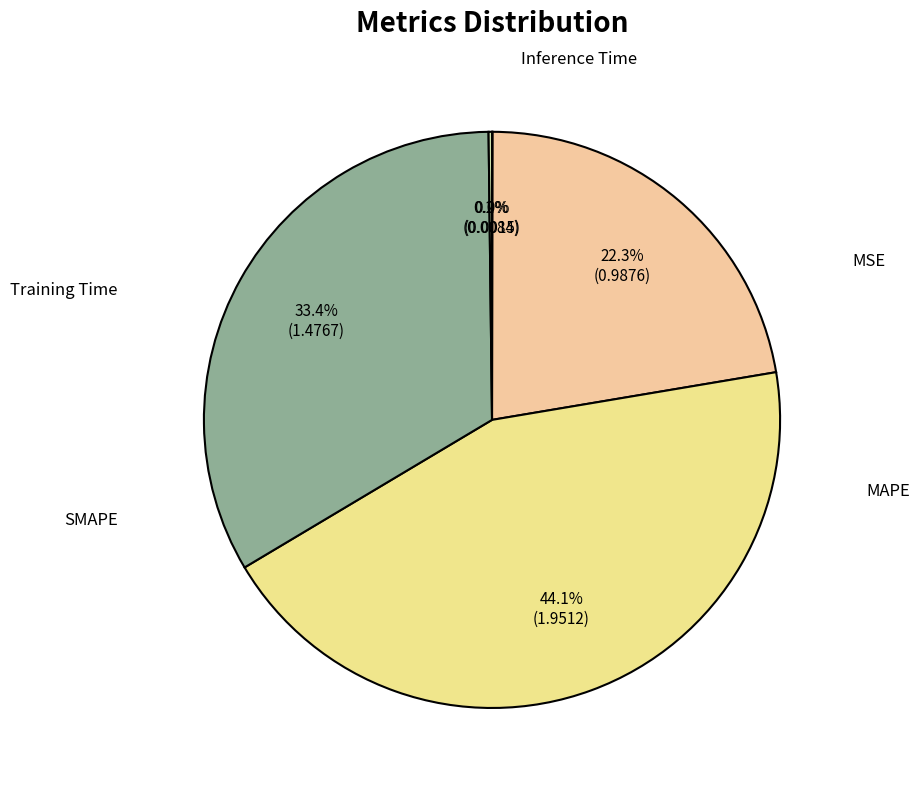

To the nearest percent, what is the average slice percentage?

20%